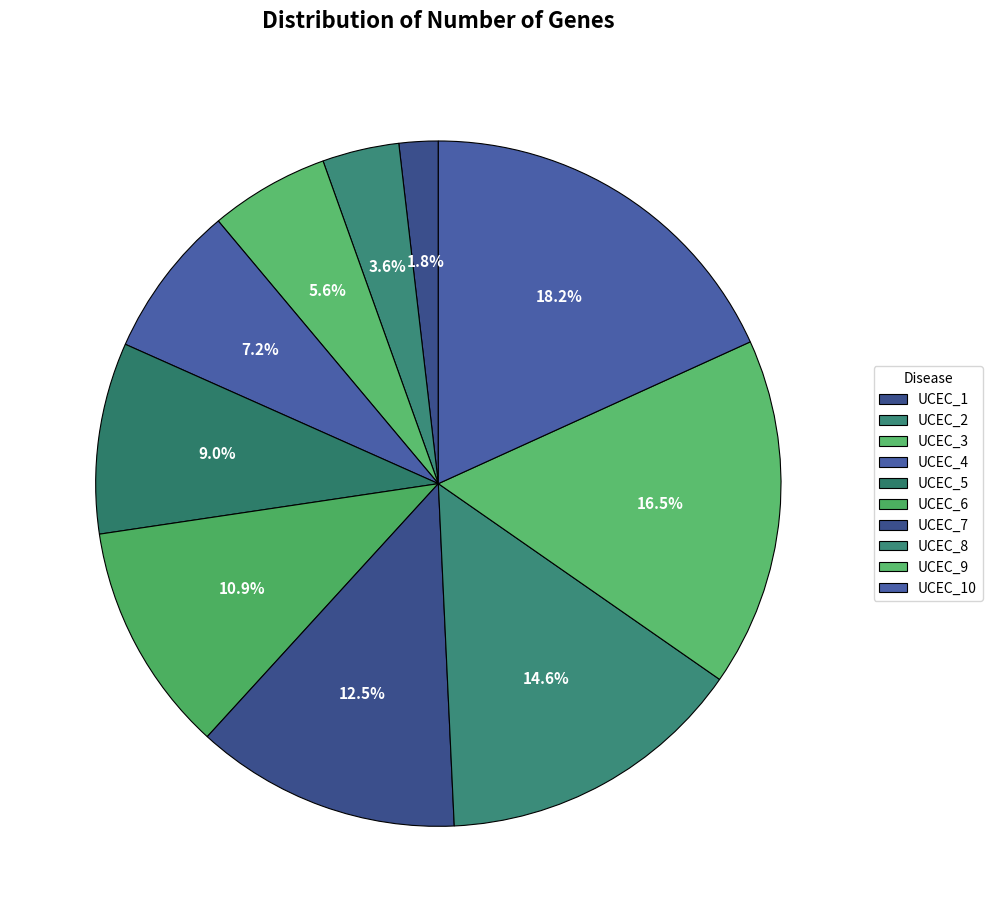

Count the number of slices in the pie.

10